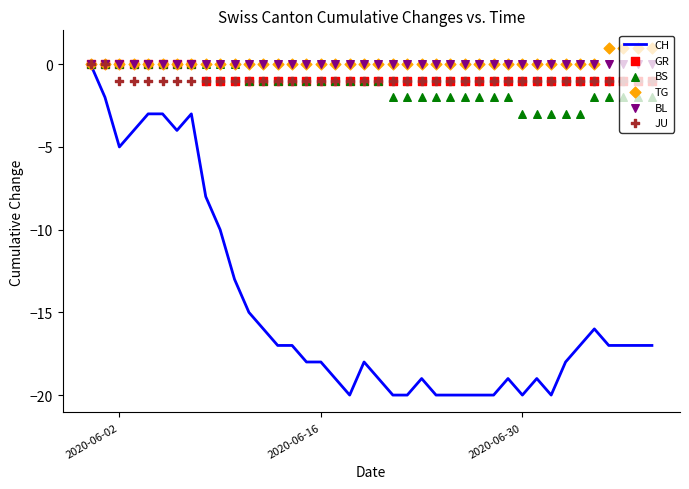

Which series contains the highest Y value?

TG